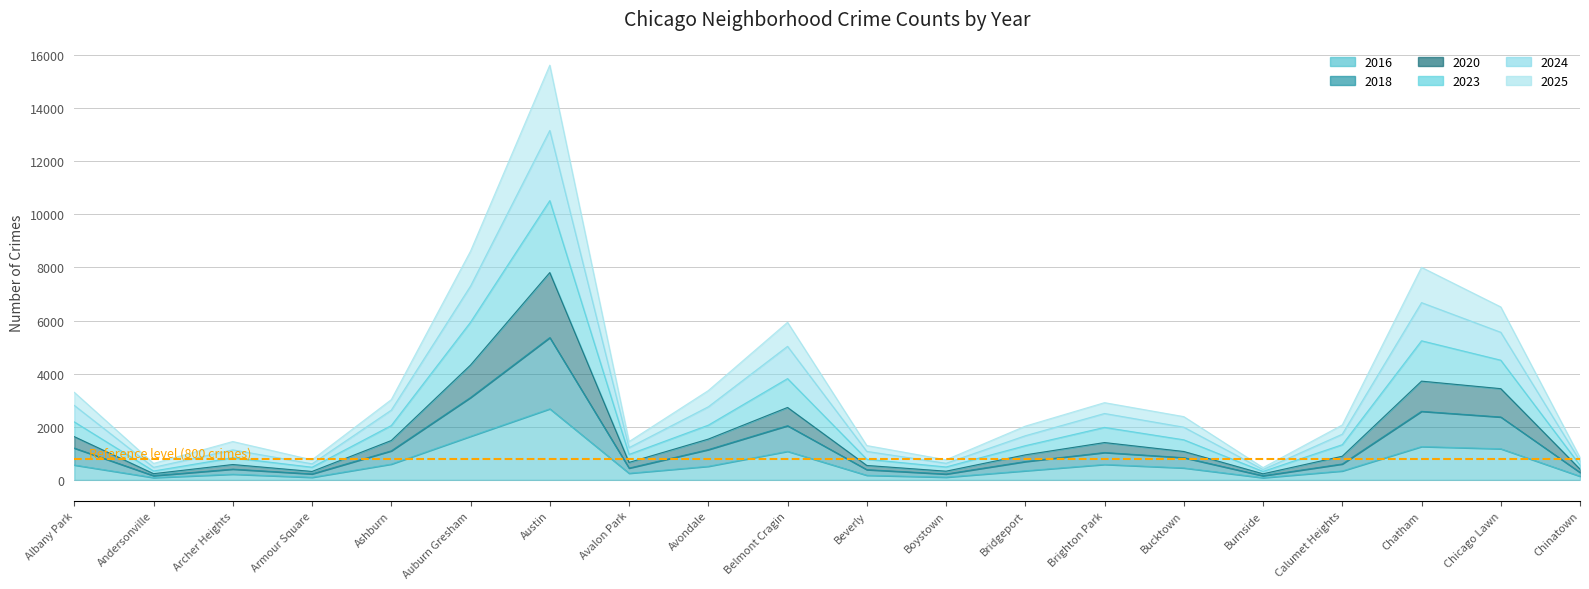

Reading left to right, list all the values displayed in this chart.

2020: Albany Park=1627	Andersonville=233	Archer Heights=578	Armour Square=317	Ashburn=1482	Auburn Gresham=4324	Austin=7807	Avalon Park=657	Avondale=1535	Belmont Cragin=2727	Beverly=543	Boystown=327	Bridgeport=942	Brighton Park=1405	Bucktown=1069	Burnside=228	Calumet Heights=890	Chatham=3718	Chicago Lawn=3435	Chinatown=404
2025: Albany Park=3297	Andersonville=619	Archer Heights=1444	Armour Square=753	Ashburn=3021	Auburn Gresham=8614	Austin=15617	Avalon Park=1441	Avondale=3362	Belmont Cragin=5934	Beverly=1293	Boystown=756	Bridgeport=2023	Brighton Park=2908	Bucktown=2382	Burnside=462	Calumet Heights=2068	Chatham=8004	Chicago Lawn=6513	Chinatown=839
2016: Albany Park=559	Andersonville=85	Archer Heights=214	Armour Square=95	Ashburn=594	Auburn Gresham=1641	Austin=2676	Avalon Park=249	Avondale=511	Belmont Cragin=1075	Beverly=173	Boystown=101	Bridgeport=342	Brighton Park=581	Bucktown=449	Burnside=81	Calumet Heights=336	Chatham=1254	Chicago Lawn=1171	Chinatown=136
2018: Albany Park=1196	Andersonville=158	Archer Heights=405	Armour Square=225	Ashburn=1093	Auburn Gresham=3101	Austin=5358	Avalon Park=444	Avondale=1139	Belmont Cragin=2040	Beverly=385	Boystown=221	Bridgeport=690	Brighton Park=1030	Bucktown=837	Burnside=155	Calumet Heights=599	Chatham=2581	Chicago Lawn=2367	Chinatown=279
2023: Albany Park=2804	Andersonville=473	Archer Heights=1130	Armour Square=605	Ashburn=2626	Auburn Gresham=7299	Austin=13159	Avalon Park=1214	Avondale=2752	Belmont Cragin=5029	Beverly=1072	Boystown=625	Bridgeport=1662	Brighton Park=2500	Bucktown=1984	Burnside=390	Calumet Heights=1721	Chatham=6675	Chicago Lawn=5558	Chinatown=710
2024: Albany Park=2183	Andersonville=334	Archer Heights=833	Armour Square=477	Ashburn=2046	Auburn Gresham=5938	Austin=10517	Avalon Park=959	Avondale=2060	Belmont Cragin=3814	Beverly=778	Boystown=486	Bridgeport=1287	Brighton Park=1976	Bucktown=1509	Burnside=317	Calumet Heights=1325	Chatham=5238	Chicago Lawn=4507	Chinatown=550